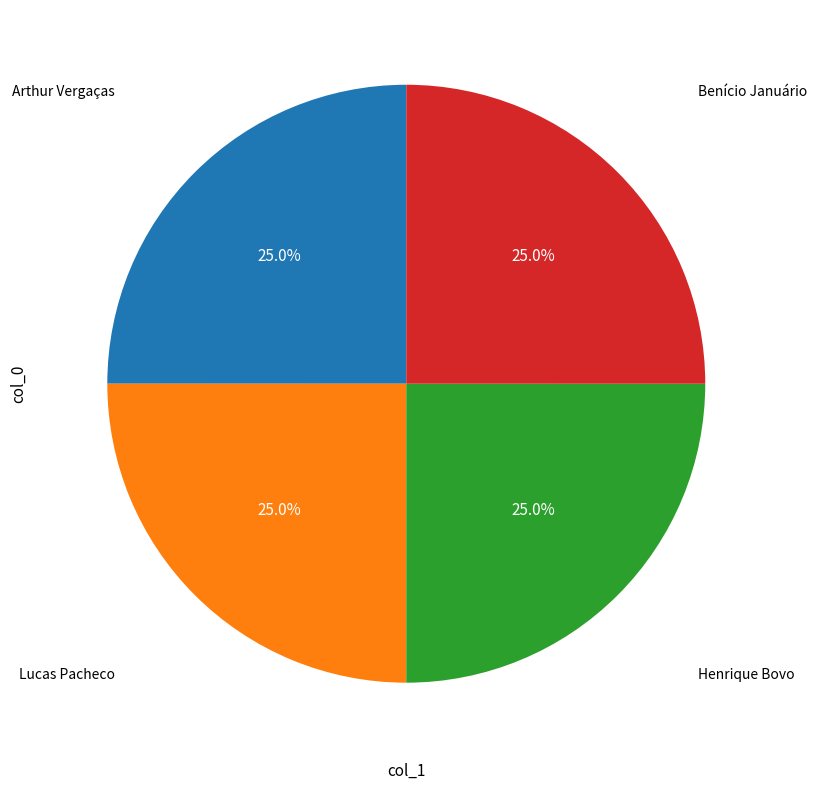

Is there any slice that represents more than half of the pie?

No